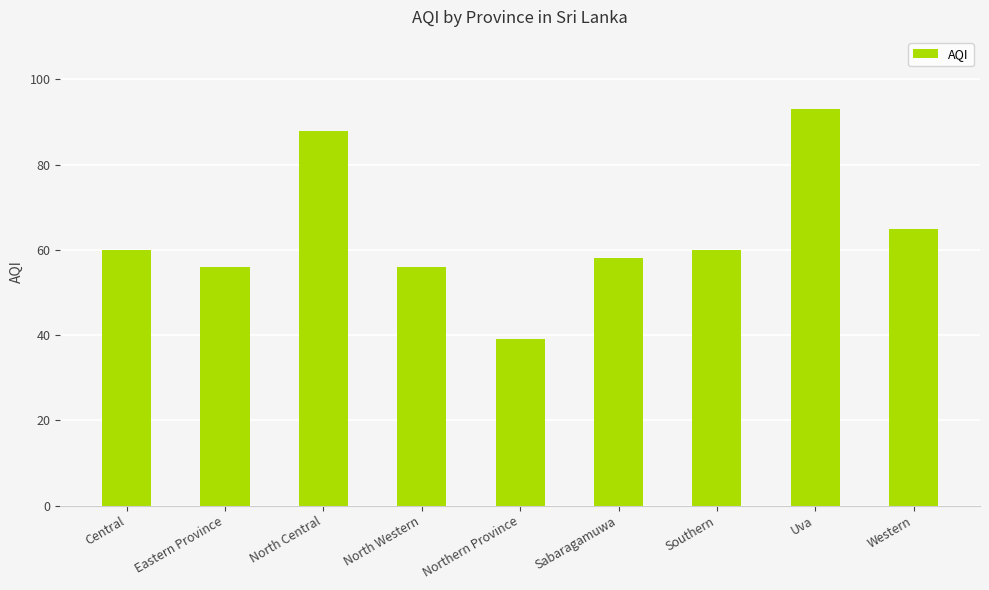

What position from the right is North Western?

6